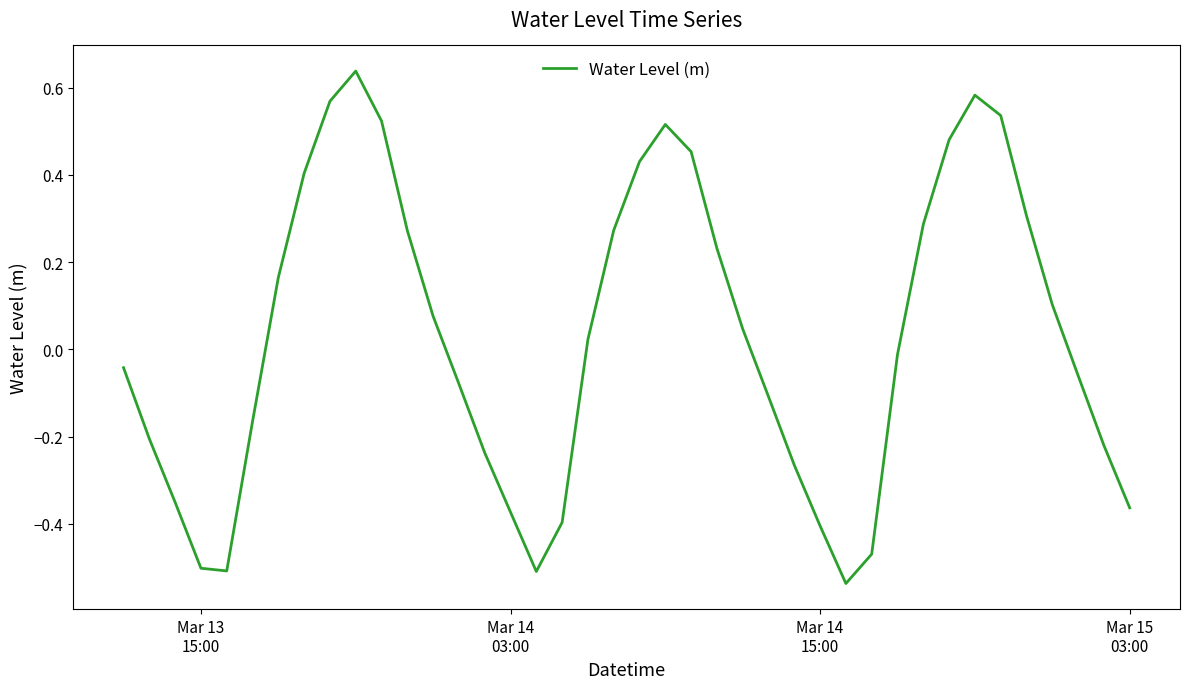

How many distinct data groups are displayed?

1